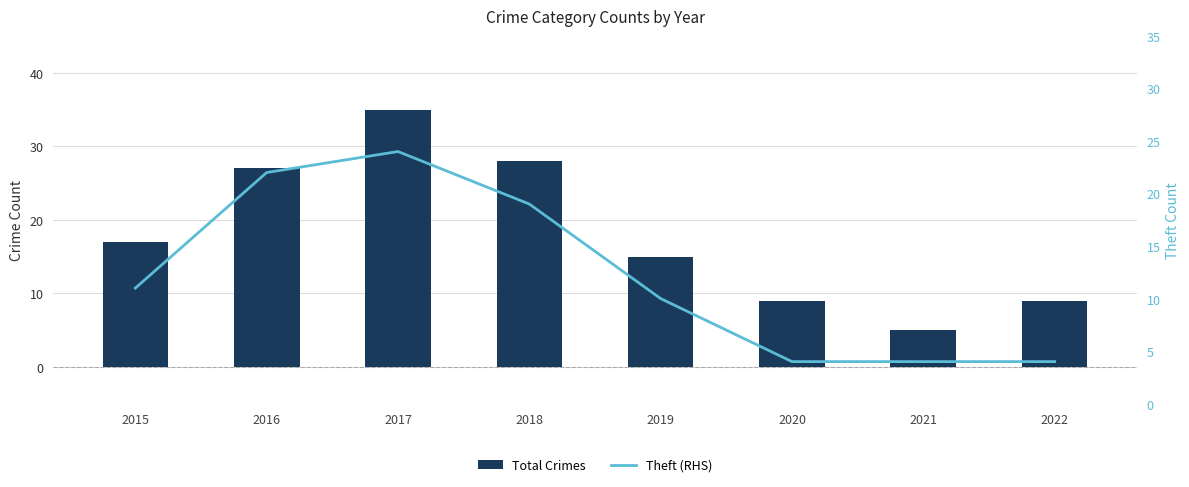

At which category is the sum across all series the highest?

2017